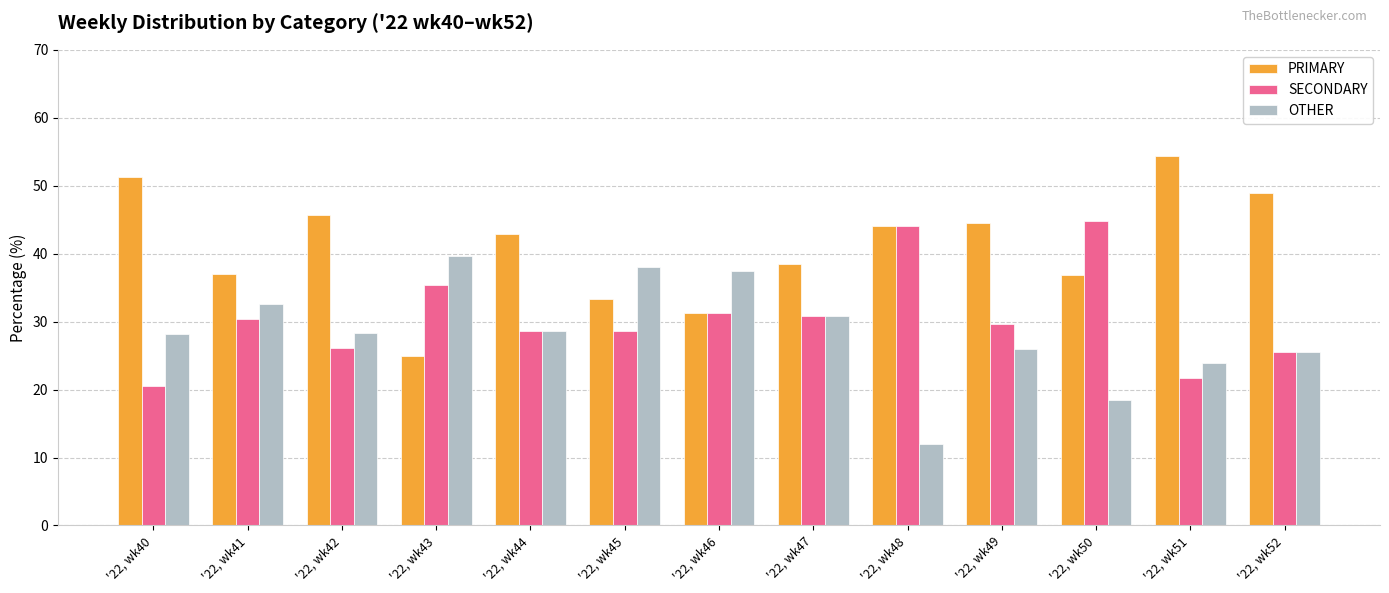

What is the difference between the OTHER values at '22, wk43 and '22, wk44?

11.0